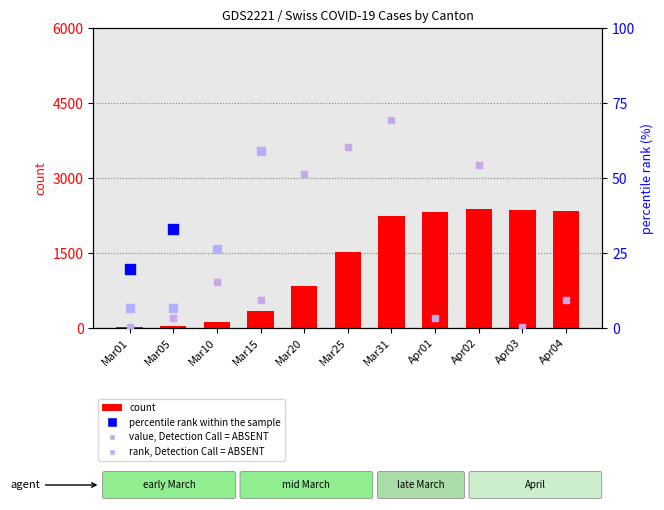

Which series has the largest total across all categories?

percentile rank within the sample